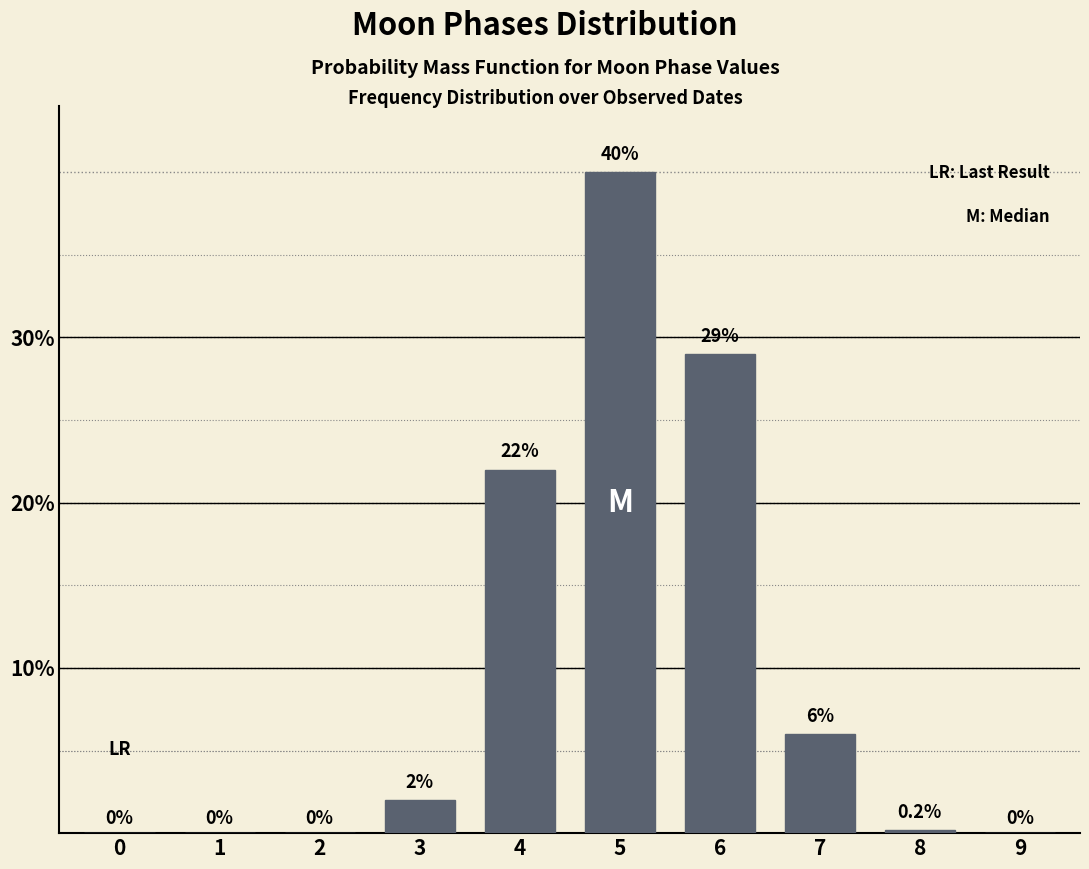

Reading left to right, list all the values displayed in this chart.

0=0.0	1=0.0	2=0.0	3=2.0	4=22.0	5=40.0	6=29.0	7=6.0	8=0.2	9=0.0